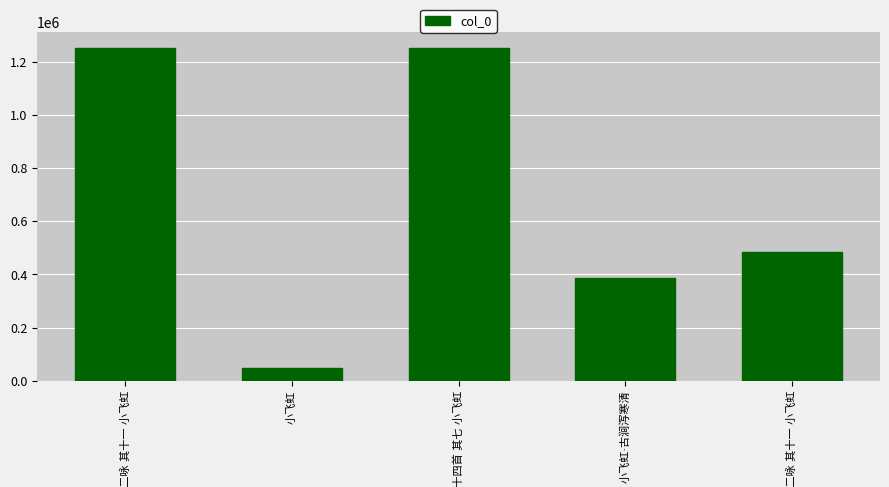

What is the value of the 4th bar from the left?

386722